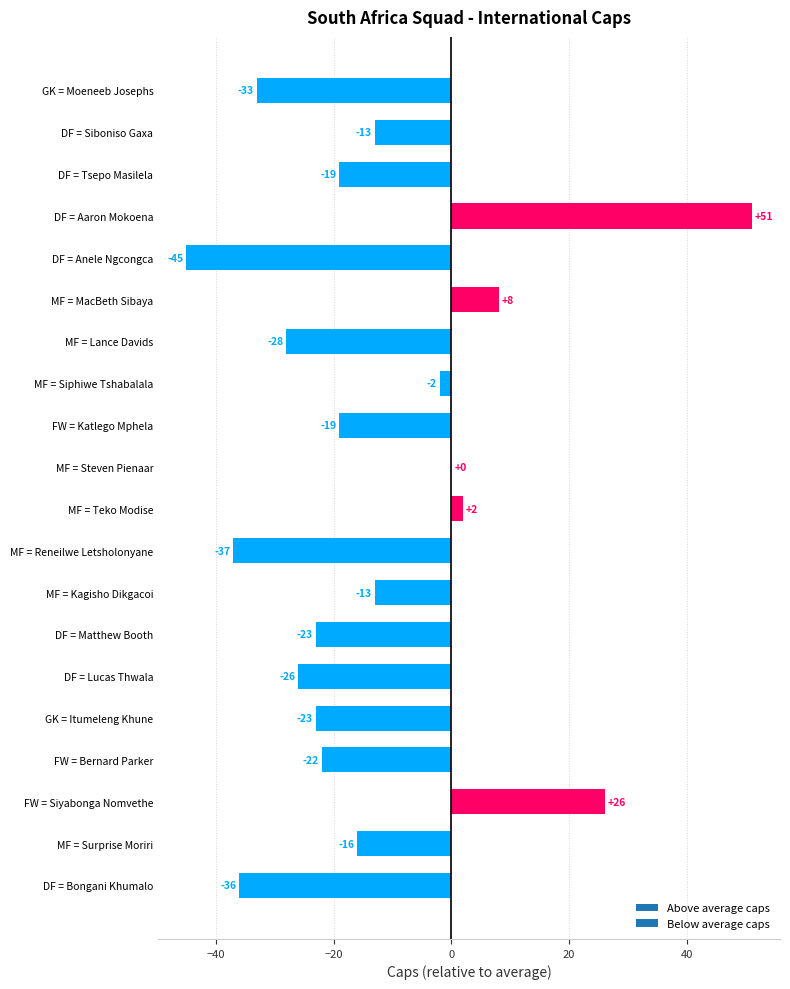

Reading top to bottom, transcribe all the data shown in this chart.

GK = Moeneeb Josephs=-33	DF = Siboniso Gaxa=-13	DF = Tsepo Masilela=-19	DF = Aaron Mokoena=51	DF = Anele Ngcongca=-45	MF = MacBeth Sibaya=8	MF = Lance Davids=-28	MF = Siphiwe Tshabalala=-2	FW = Katlego Mphela=-19	MF = Steven Pienaar=0	MF = Teko Modise=2	MF = Reneilwe Letsholonyane=-37	MF = Kagisho Dikgacoi=-13	DF = Matthew Booth=-23	DF = Lucas Thwala=-26	GK = Itumeleng Khune=-23	FW = Bernard Parker=-22	FW = Siyabonga Nomvethe=26	MF = Surprise Moriri=-16	DF = Bongani Khumalo=-36